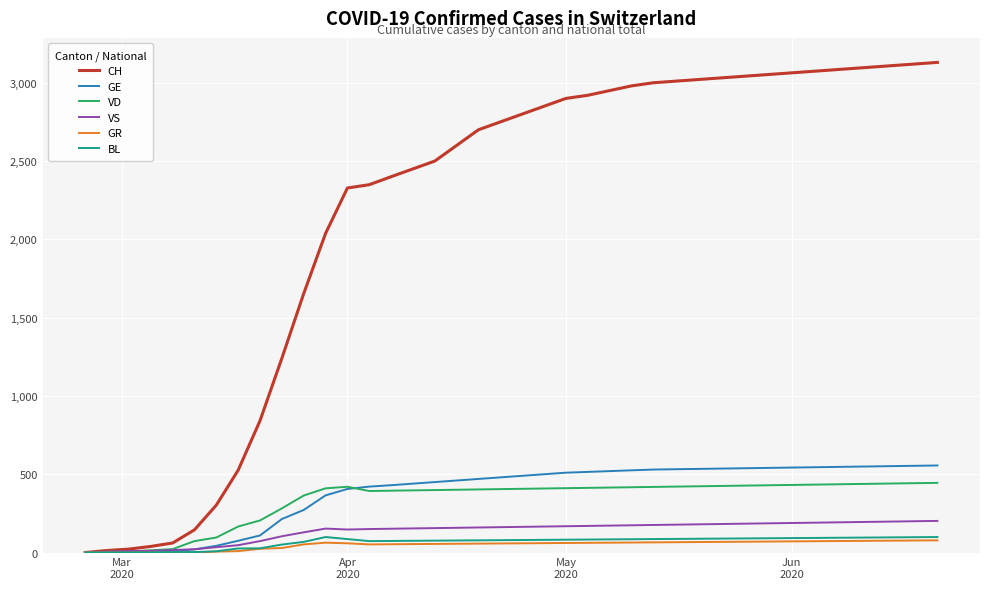

Which series has the widest spread of values?

CH